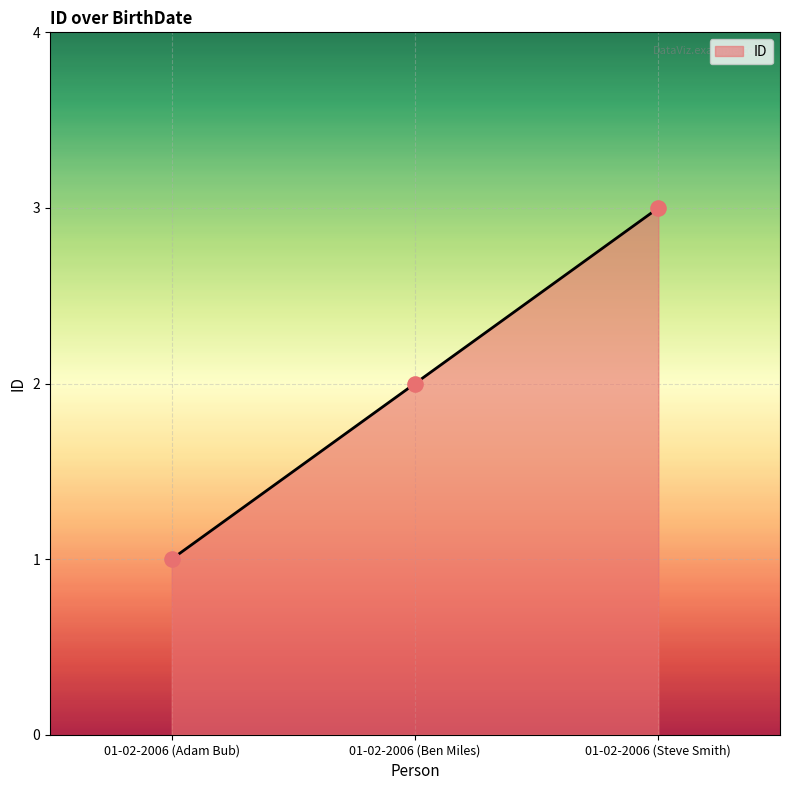

What is the ratio of the value at 01-02-2006 (Ben Miles) to the value at 01-02-2006 (Steve Smith)?

0.7